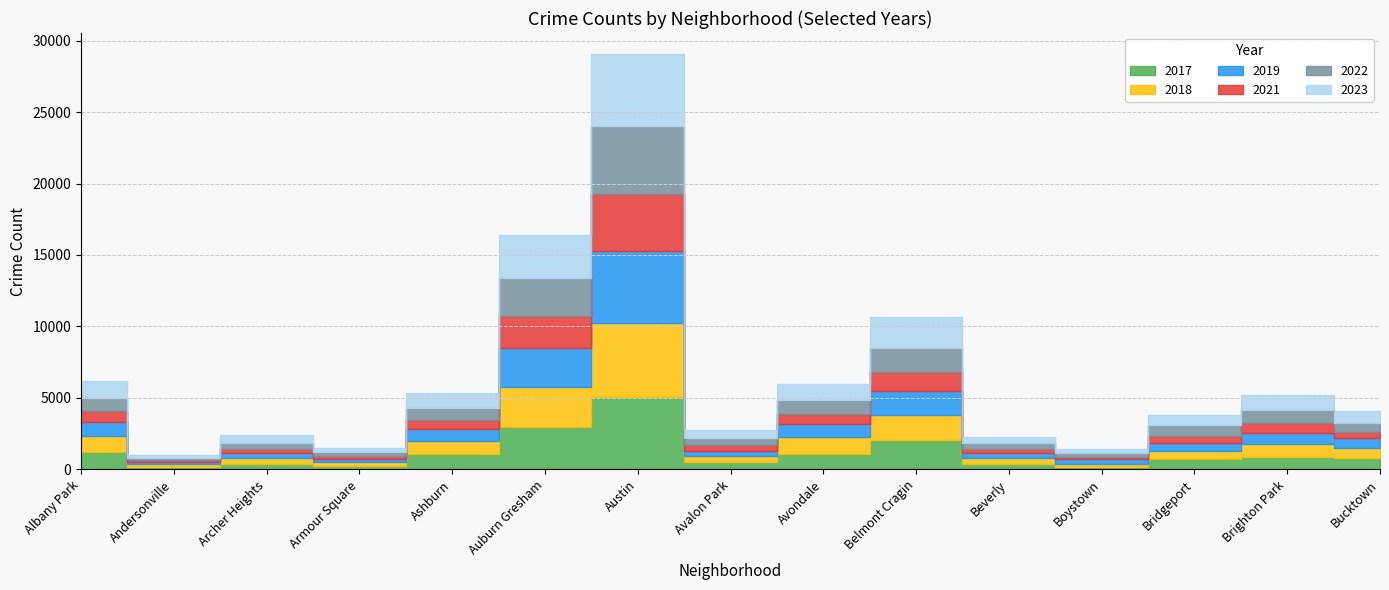

What is the value of the 2022 point at the 5th from the left?

797